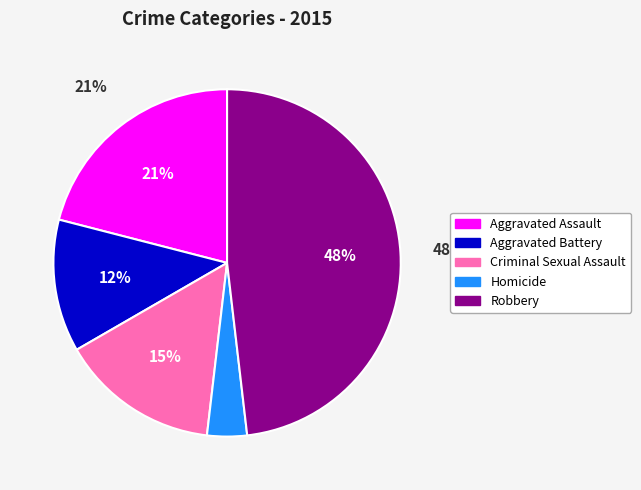

What is the smallest slice in the pie chart?

Homicide